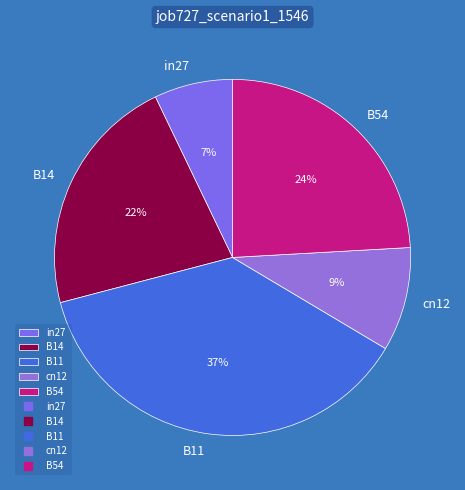

Does B14 represent more than half of the total?

No